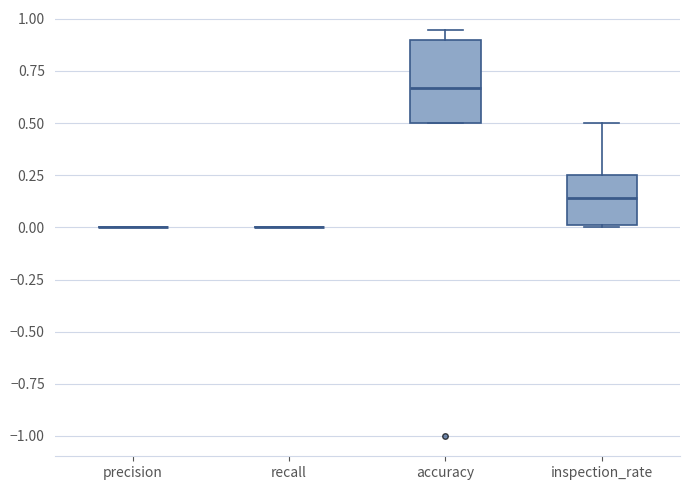

Reading left to right, read every box against the y-axis: the position of its median line, the range the box covers, and the ends of its whiskers. The values are not printed on the chart, so give them approximately, as read against the axis.

precision: box collapsed to a line at 0.00, whiskers 0.00 to 0.00
recall: box collapsed to a line at 0.00, whiskers 0.00 to 0.00
accuracy: median 0.65, box 0.50 to 0.90, whiskers 0.50 to 0.95
inspection_rate: median 0.15, box 0.00 to 0.25, whiskers 0.00 to 0.50